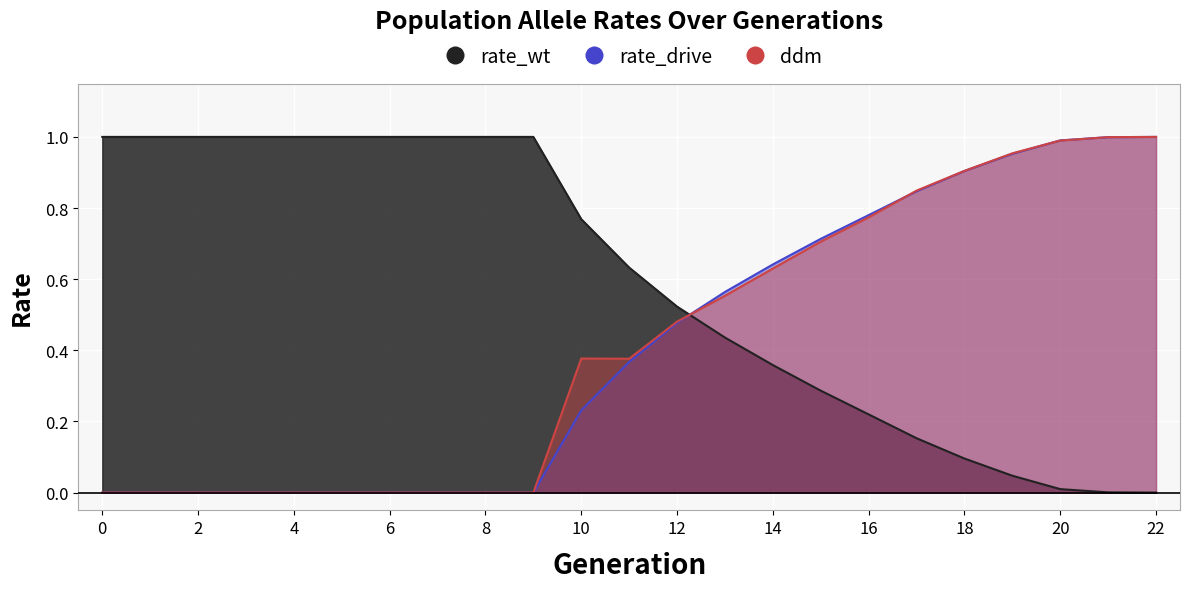

What is the total value across all series at 16?

1.8